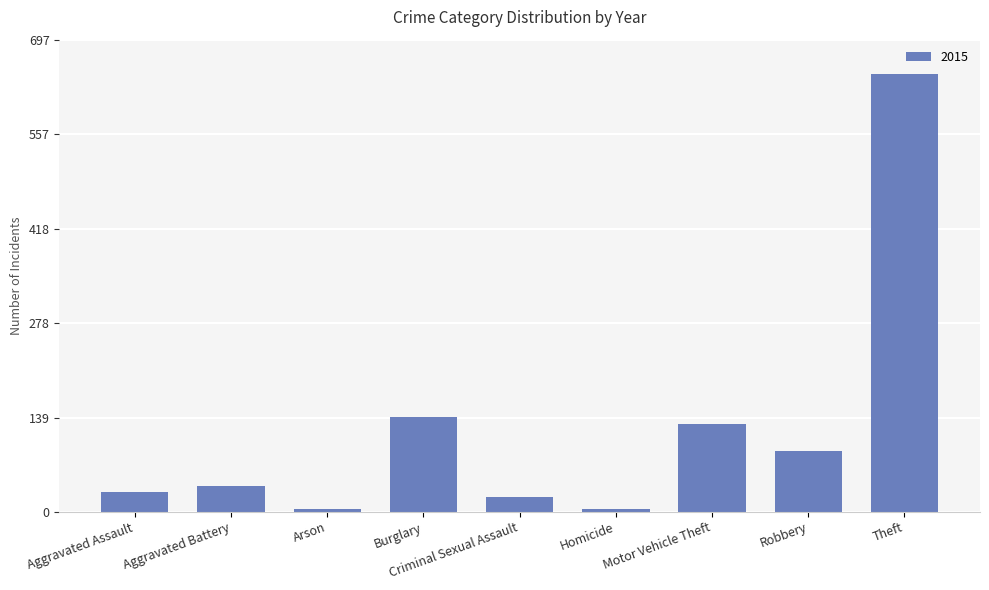

What is the minimum value shown in the chart?

4